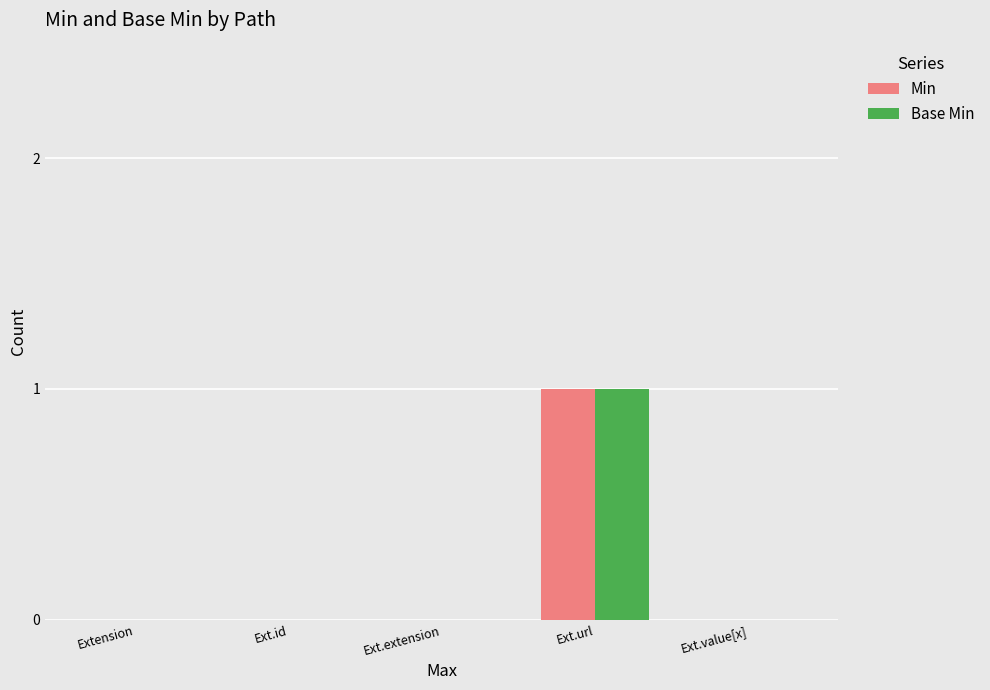

Reading left to right, list all the values displayed in this chart.

Min: 0	0	0	1	0
Base Min: 0	0	0	1	0